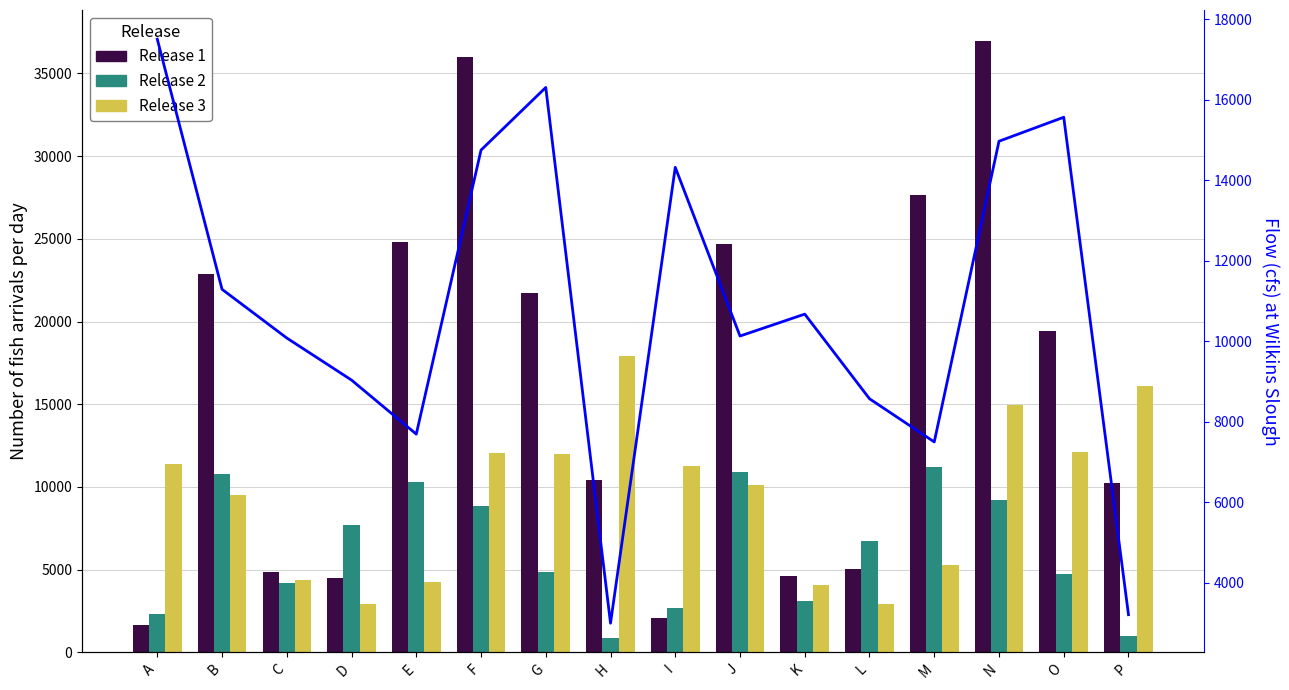

True or false: Release 1 has a value of 2072 at I.

True